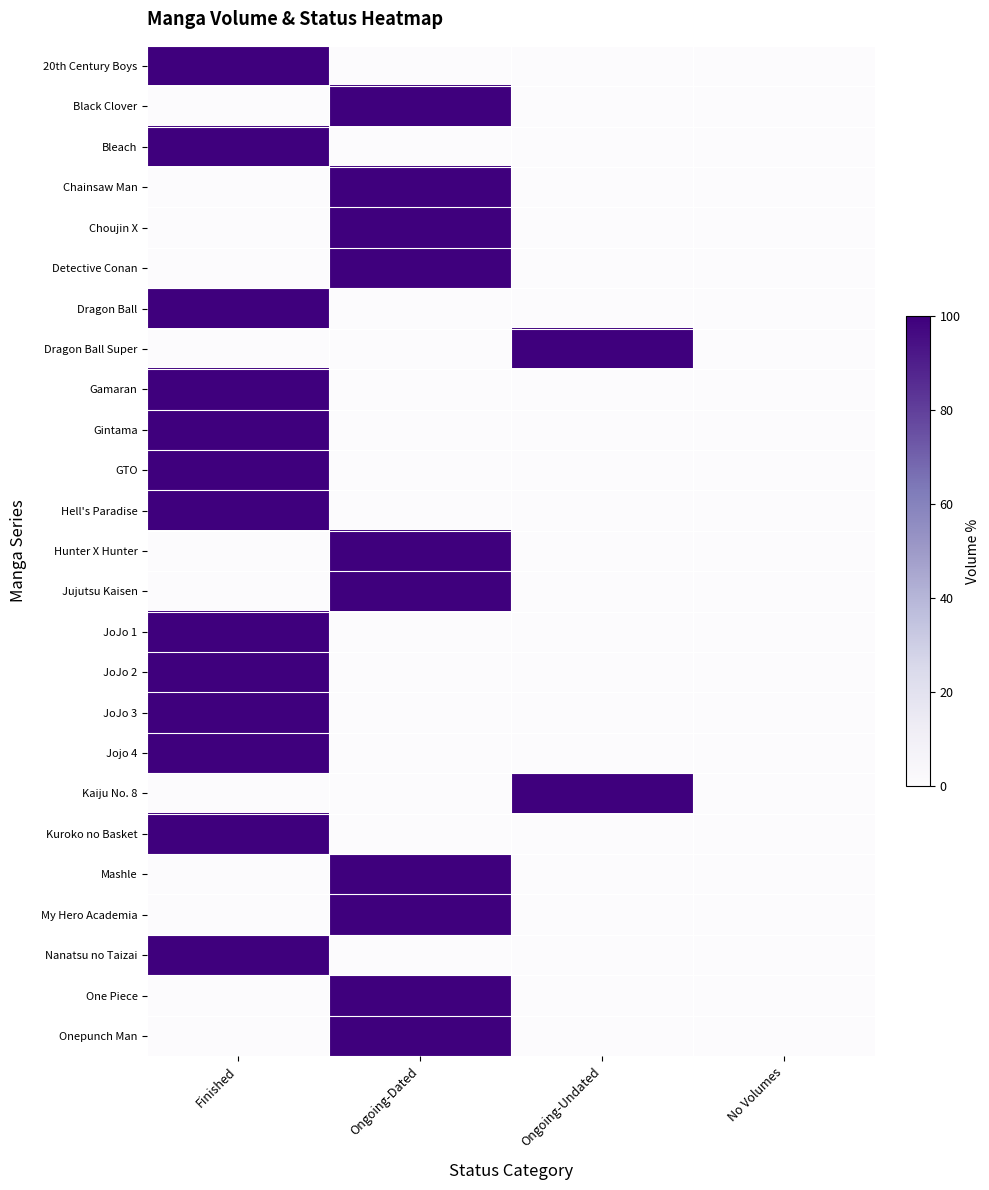

Reading left to right, what are all the values shown in this chart?

20th Century Boys: Finished=100	Ongoing-Dated=0	Ongoing-Undated=0	No Volumes=0
Black Clover: Finished=0	Ongoing-Dated=100	Ongoing-Undated=0	No Volumes=0
Bleach: Finished=100	Ongoing-Dated=0	Ongoing-Undated=0	No Volumes=0
Chainsaw Man: Finished=0	Ongoing-Dated=100	Ongoing-Undated=0	No Volumes=0
Choujin X: Finished=0	Ongoing-Dated=100	Ongoing-Undated=0	No Volumes=0
Detective Conan: Finished=0	Ongoing-Dated=100	Ongoing-Undated=0	No Volumes=0
Dragon Ball: Finished=100	Ongoing-Dated=0	Ongoing-Undated=0	No Volumes=0
Dragon Ball Super: Finished=0	Ongoing-Dated=0	Ongoing-Undated=100	No Volumes=0
Gamaran: Finished=100	Ongoing-Dated=0	Ongoing-Undated=0	No Volumes=0
Gintama: Finished=100	Ongoing-Dated=0	Ongoing-Undated=0	No Volumes=0
GTO: Finished=100	Ongoing-Dated=0	Ongoing-Undated=0	No Volumes=0
Hell's Paradise: Finished=100	Ongoing-Dated=0	Ongoing-Undated=0	No Volumes=0
Hunter X Hunter: Finished=0	Ongoing-Dated=100	Ongoing-Undated=0	No Volumes=0
Jujutsu Kaisen: Finished=0	Ongoing-Dated=100	Ongoing-Undated=0	No Volumes=0
JoJo 1: Finished=100	Ongoing-Dated=0	Ongoing-Undated=0	No Volumes=0
JoJo 2: Finished=100	Ongoing-Dated=0	Ongoing-Undated=0	No Volumes=0
JoJo 3: Finished=100	Ongoing-Dated=0	Ongoing-Undated=0	No Volumes=0
Jojo 4: Finished=100	Ongoing-Dated=0	Ongoing-Undated=0	No Volumes=0
Kaiju No. 8: Finished=0	Ongoing-Dated=0	Ongoing-Undated=100	No Volumes=0
Kuroko no Basket: Finished=100	Ongoing-Dated=0	Ongoing-Undated=0	No Volumes=0
Mashle: Finished=0	Ongoing-Dated=100	Ongoing-Undated=0	No Volumes=0
My Hero Academia: Finished=0	Ongoing-Dated=100	Ongoing-Undated=0	No Volumes=0
Nanatsu no Taizai: Finished=100	Ongoing-Dated=0	Ongoing-Undated=0	No Volumes=0
One Piece: Finished=0	Ongoing-Dated=100	Ongoing-Undated=0	No Volumes=0
Onepunch Man: Finished=0	Ongoing-Dated=100	Ongoing-Undated=0	No Volumes=0